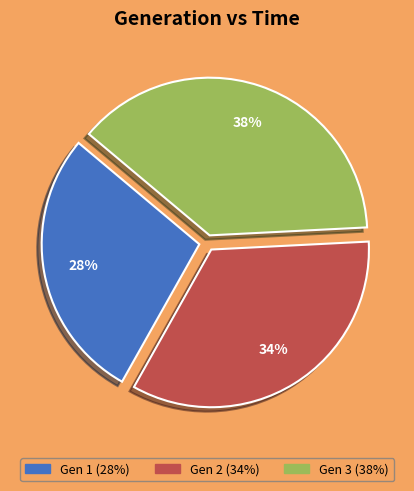

To the nearest percent, what is the difference between the largest and smallest slice percentages?

10%